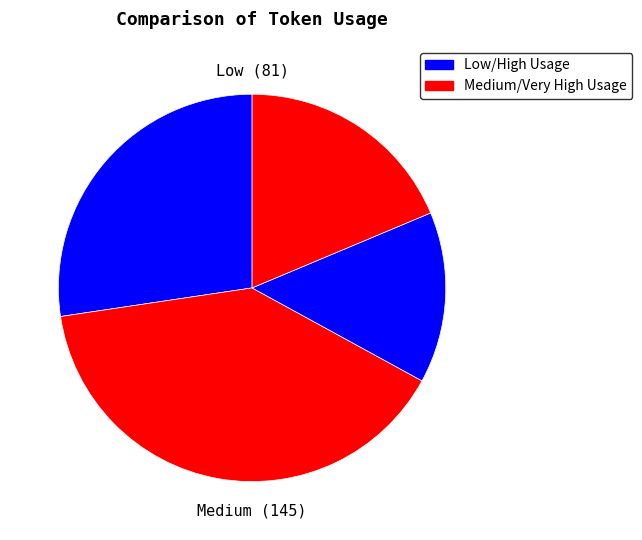

Count the number of slices in the pie.

4